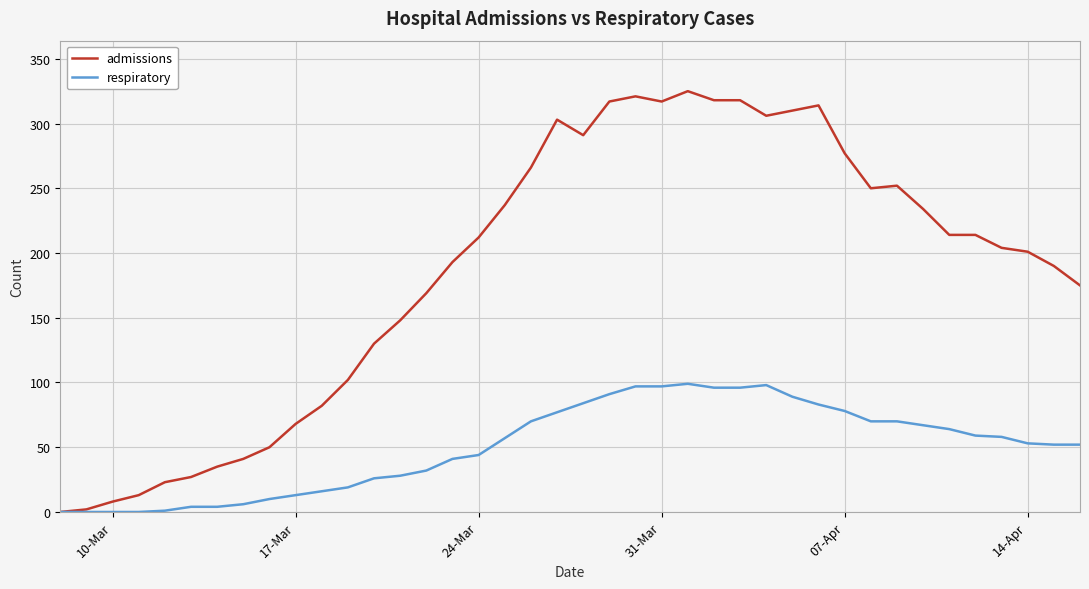

Does the chart have visible grid lines?

Yes